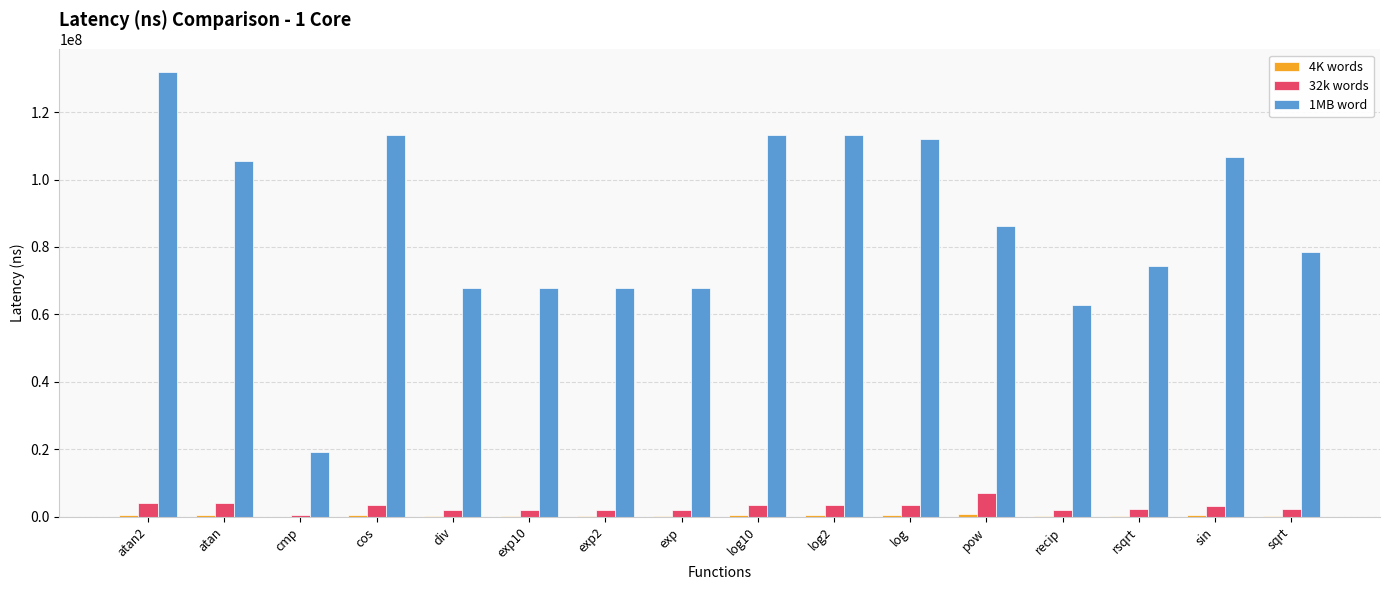

Are the bars horizontal?

No